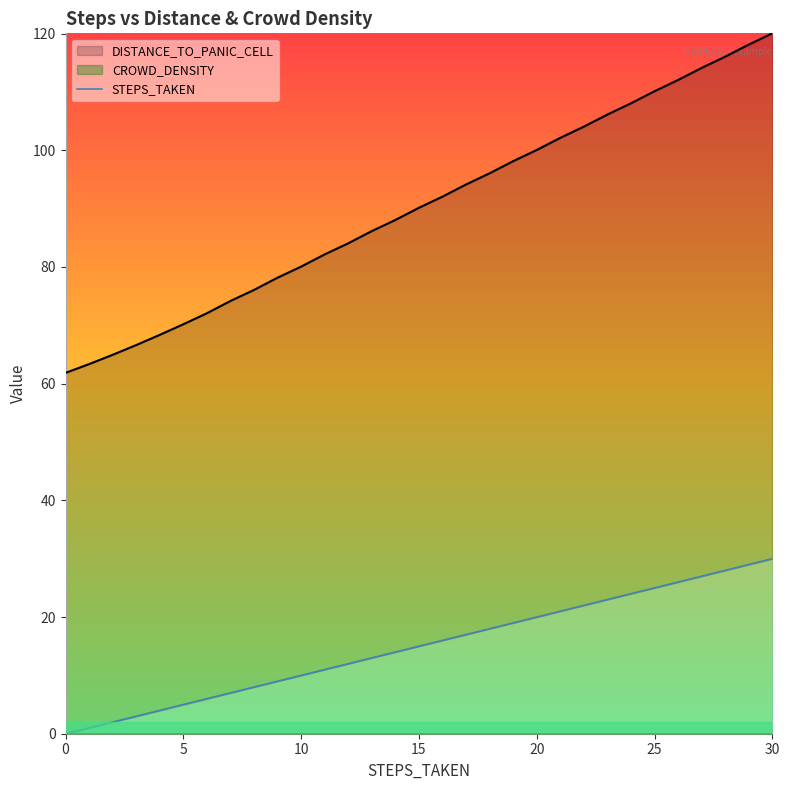

What is the label of the 19th point from the right?

12